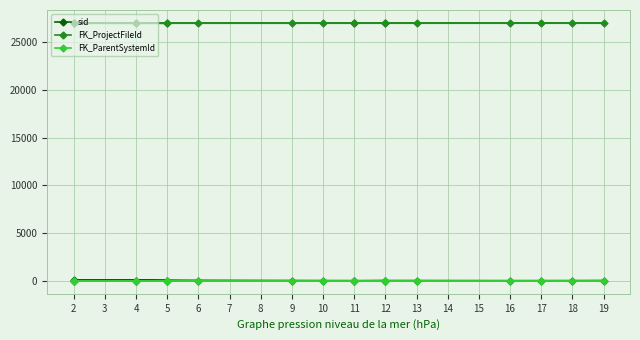

At which category does the chart reach its peak across all series?

11